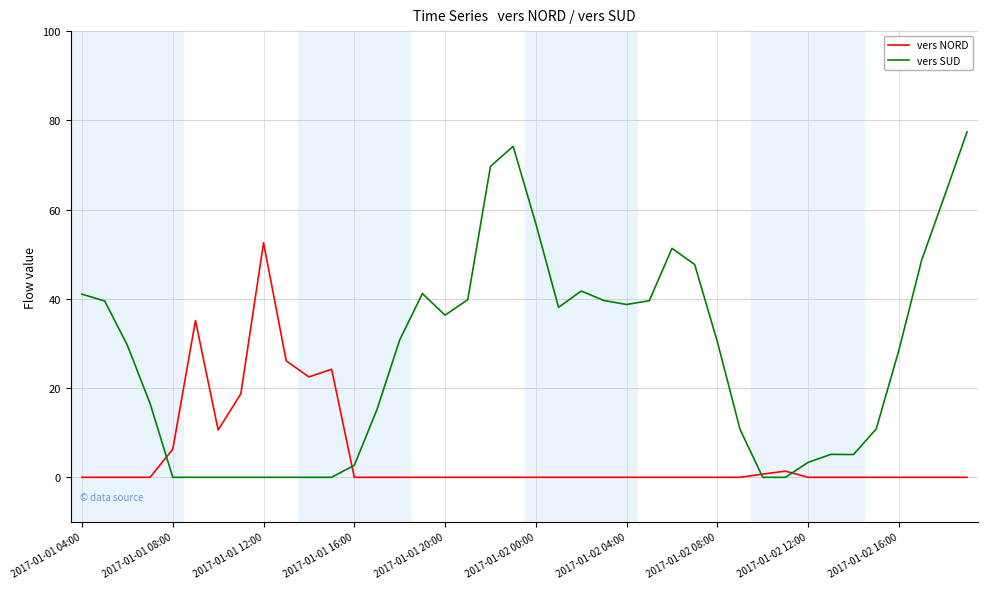

Count the number of data series in this chart.

2